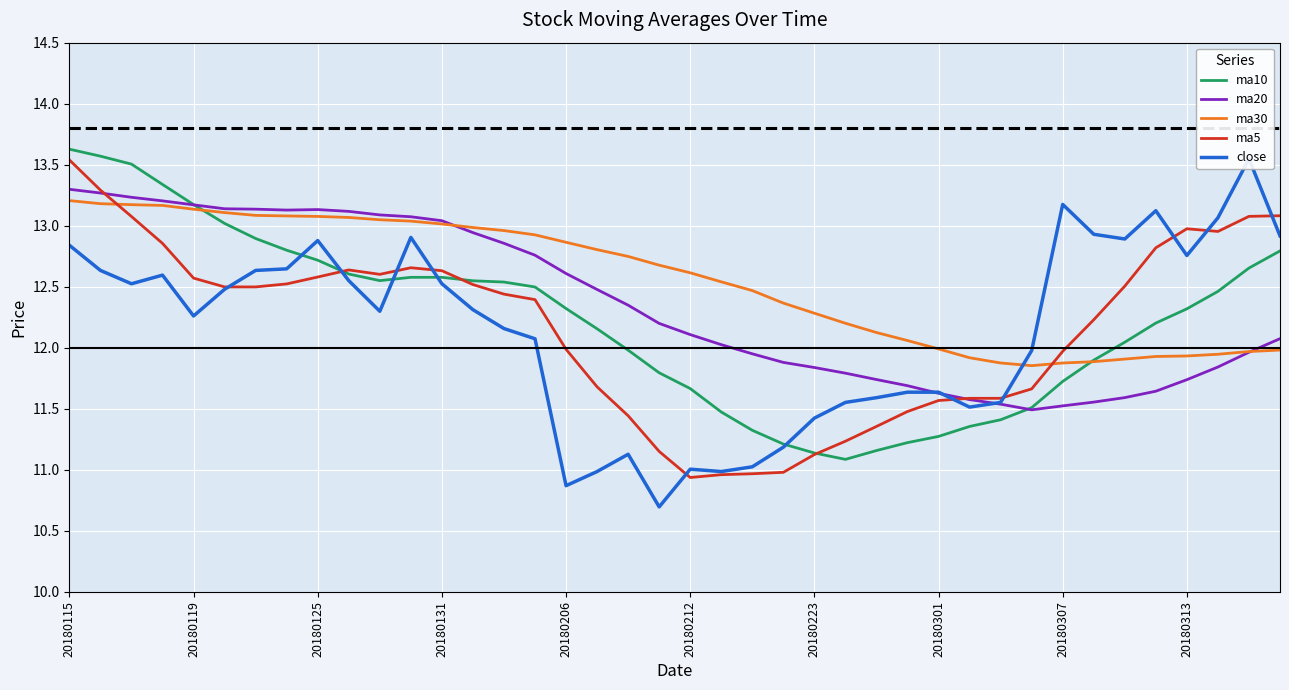

The value of ma20 at 20180301 is 11.6. True or false?

True